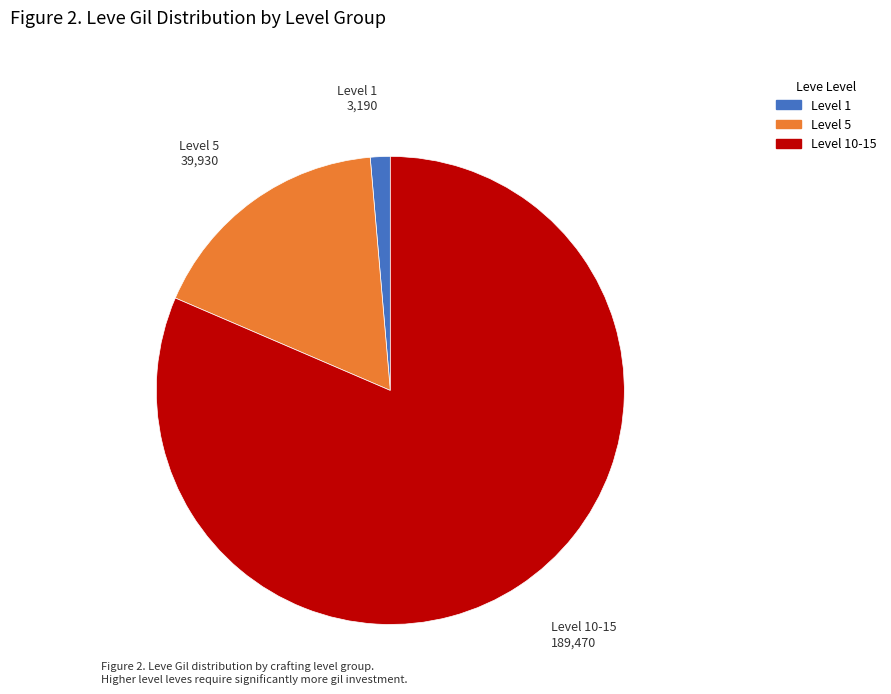

Is there a majority slice in this chart?

Yes